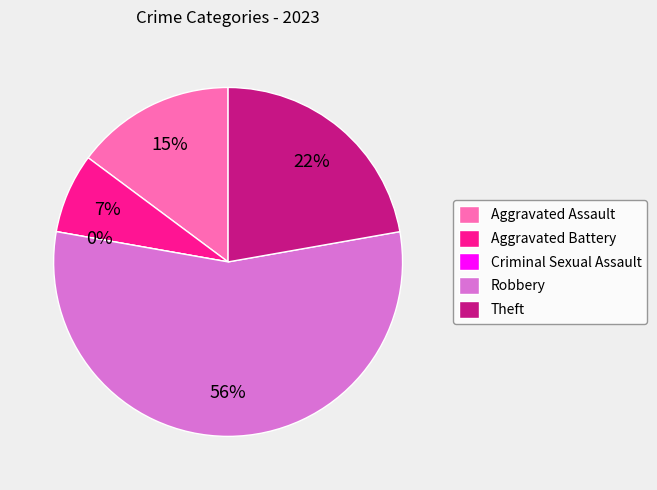

What is the ratio of the value at Theft to the value at Aggravated Assault?

1.5